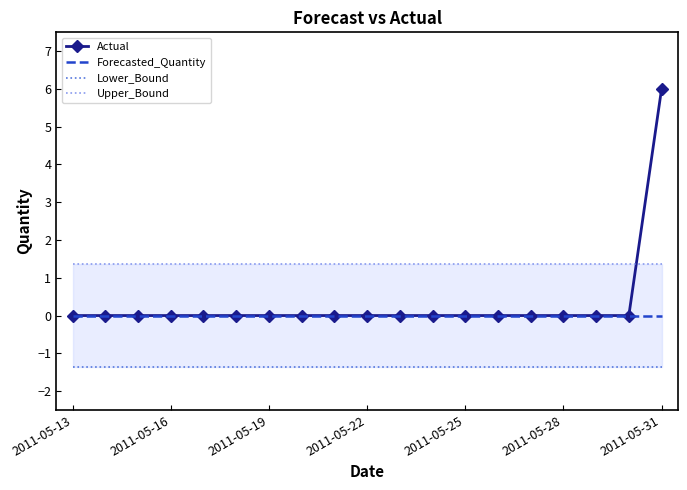

Reading left to right, extract all data points from this chart.

Actual: 0.0	0.0	0.0	0.0	0.0	0.0	0.0	0.0	0.0	0.0	0.0	0.0	0.0	0.0	0.0	0.0	0.0	0.0	6.0
Forecasted_Quantity: 0.0	0.0	0.0	0.0	0.0	0.0	0.0	0.0	0.0	0.0	0.0	0.0	0.0	0.0	0.0	0.0	0.0	0.0	0.0
Lower_Bound: -1.4	-1.4	-1.4	-1.4	-1.4	-1.4	-1.4	-1.4	-1.4	-1.4	-1.4	-1.4	-1.4	-1.4	-1.4	-1.4	-1.4	-1.4	-1.4
Upper_Bound: 1.4	1.4	1.4	1.4	1.4	1.4	1.4	1.4	1.4	1.4	1.4	1.4	1.4	1.4	1.4	1.4	1.4	1.4	1.4